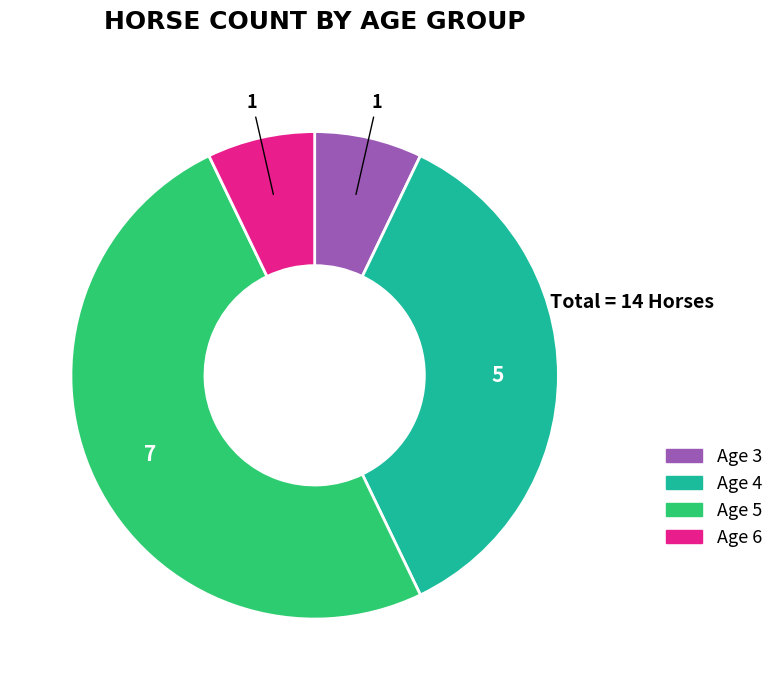

Which category has the biggest portion of the pie?

Age 5